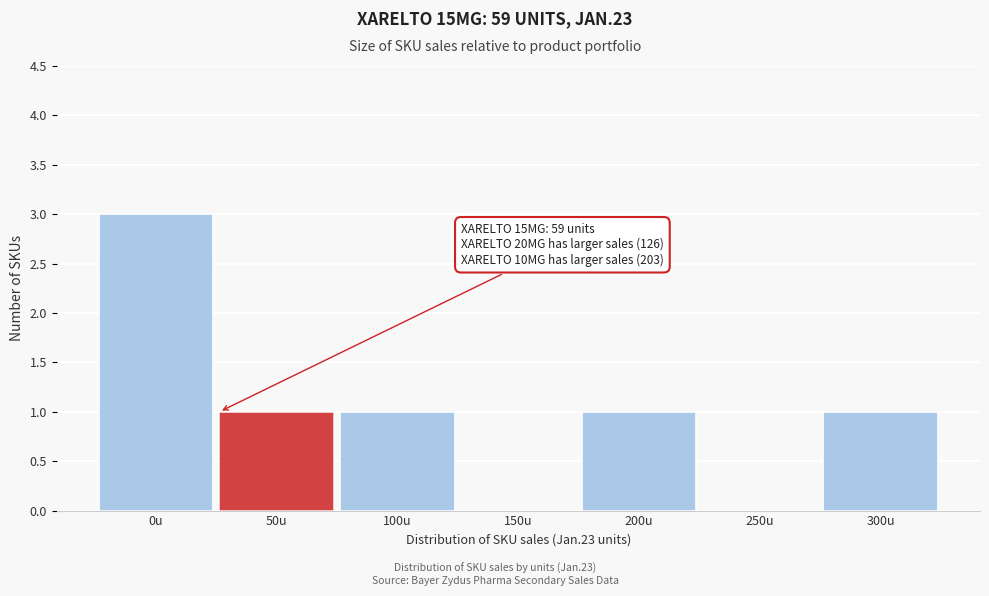

Reading right to left, list all the values displayed in this chart.

300u=1	250u=0	200u=1	150u=0	100u=1	50u=1	0u=3